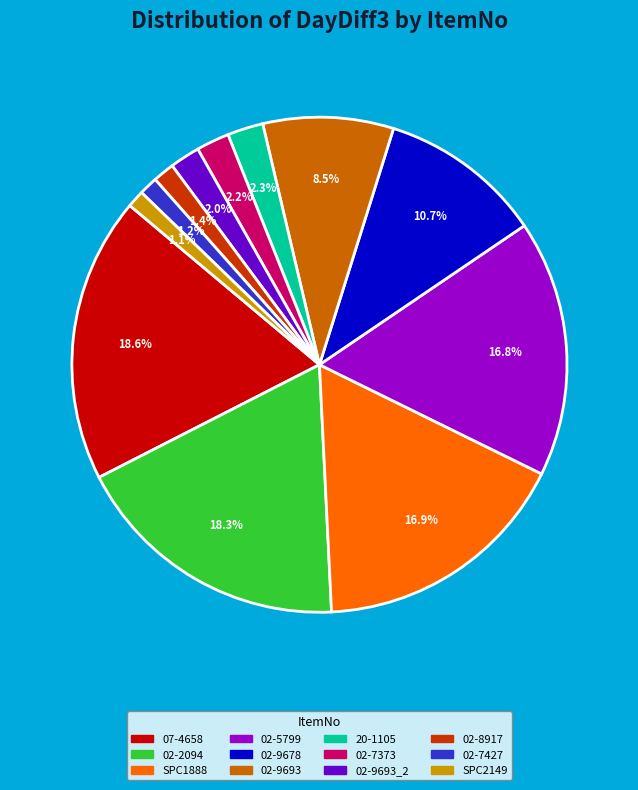

How many segments does this pie chart have?

12